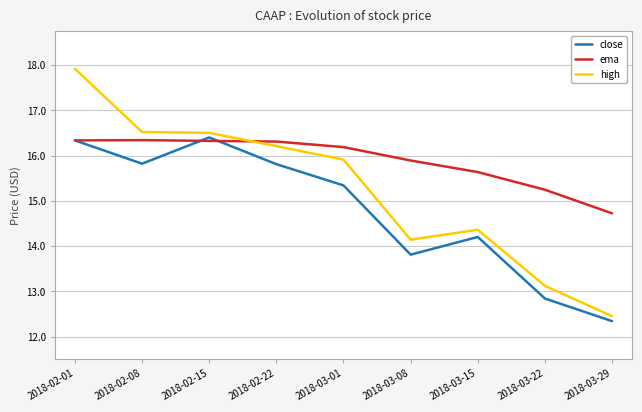

What is the sum of all high values?

137.1